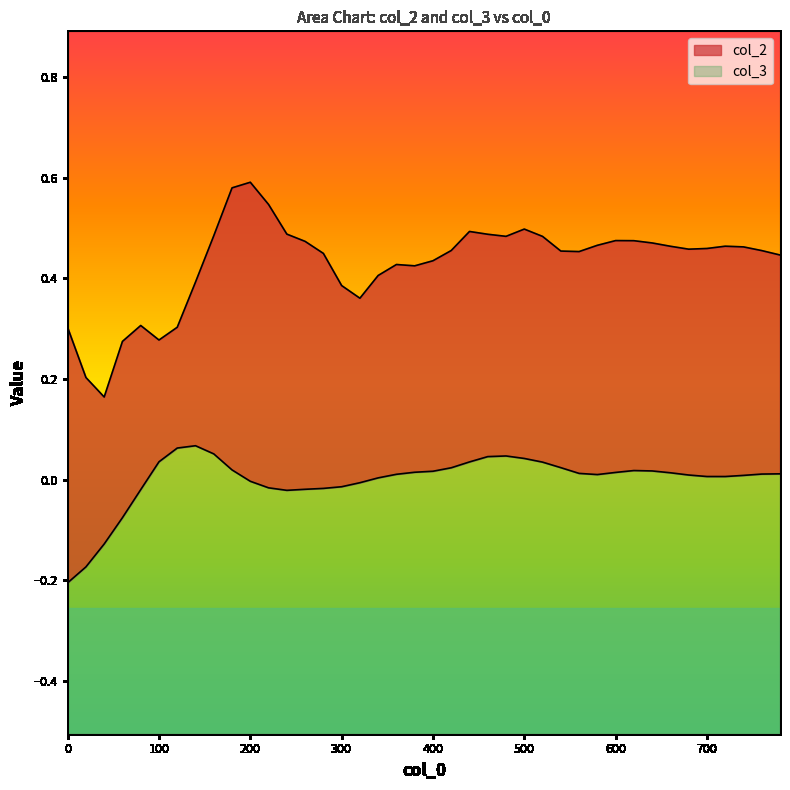

Between 400 and 480, which is larger?

480